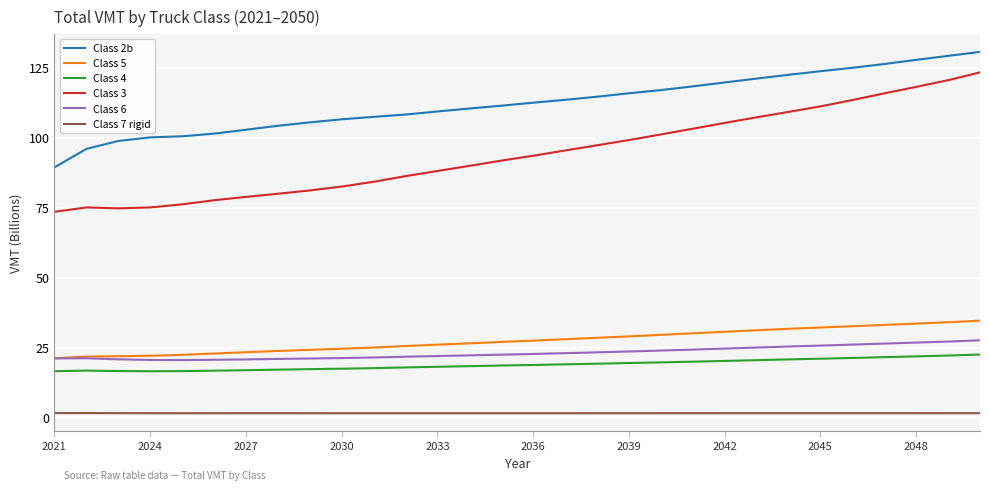

True or false: Class 4 and Class 5 intersect in this chart.

False